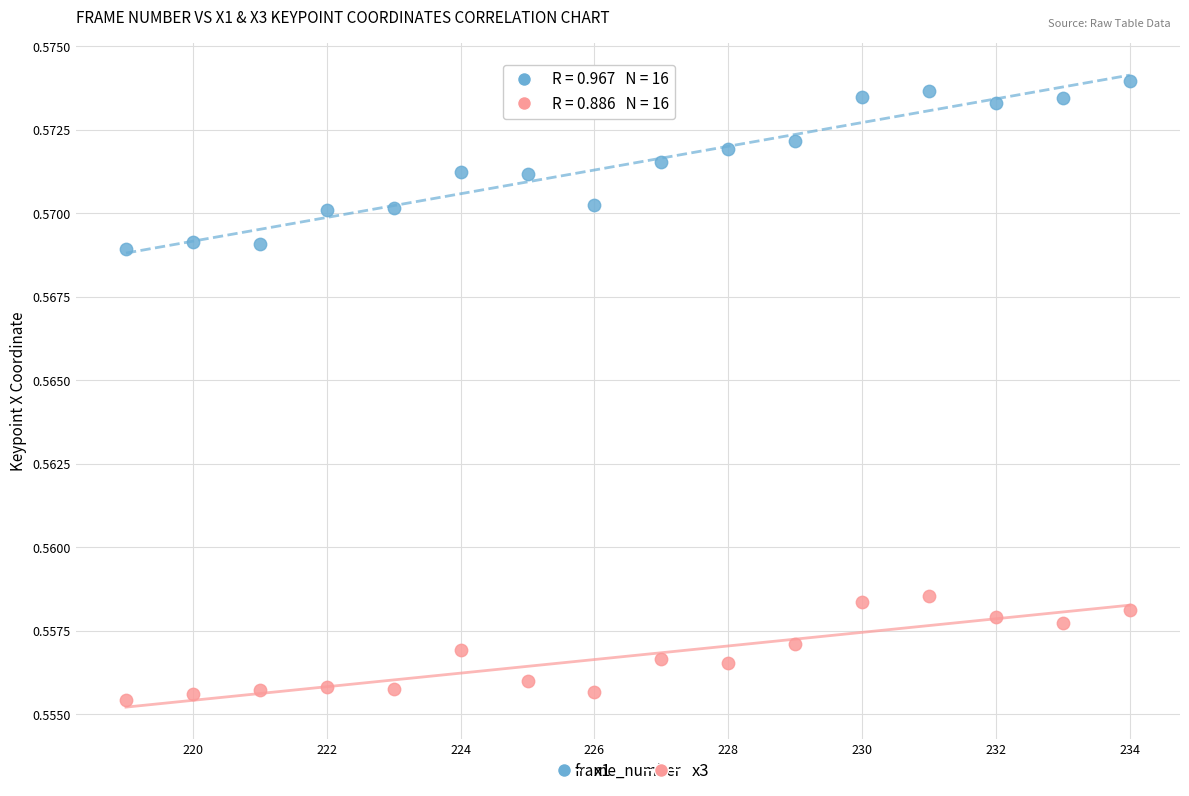

Across all data points, what is the range of X values (max minus min)?

15.0